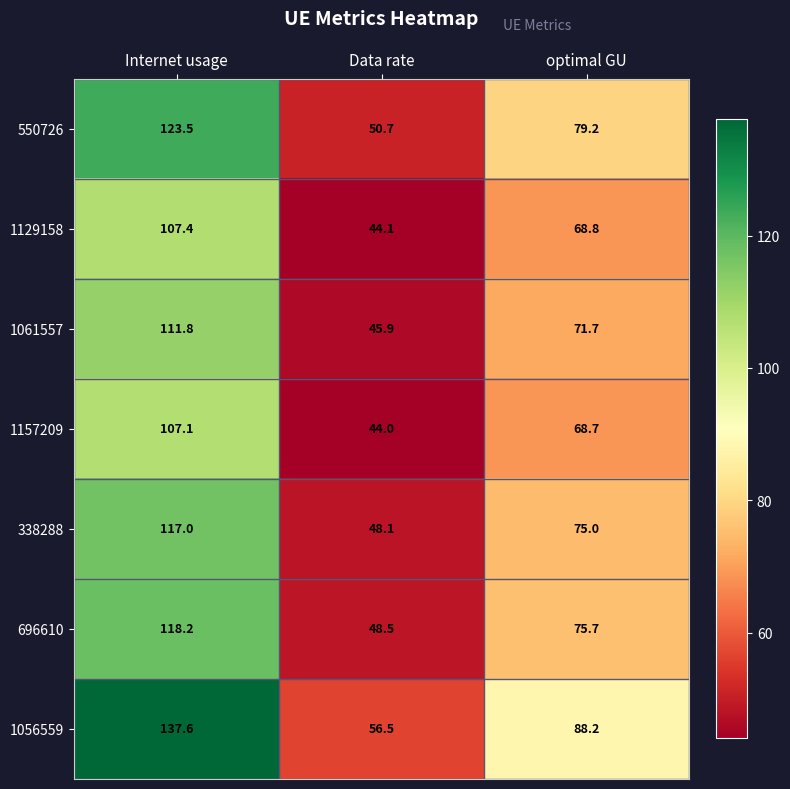

The 1129158 series shows 41.0 at optimal GU. True or false?

False